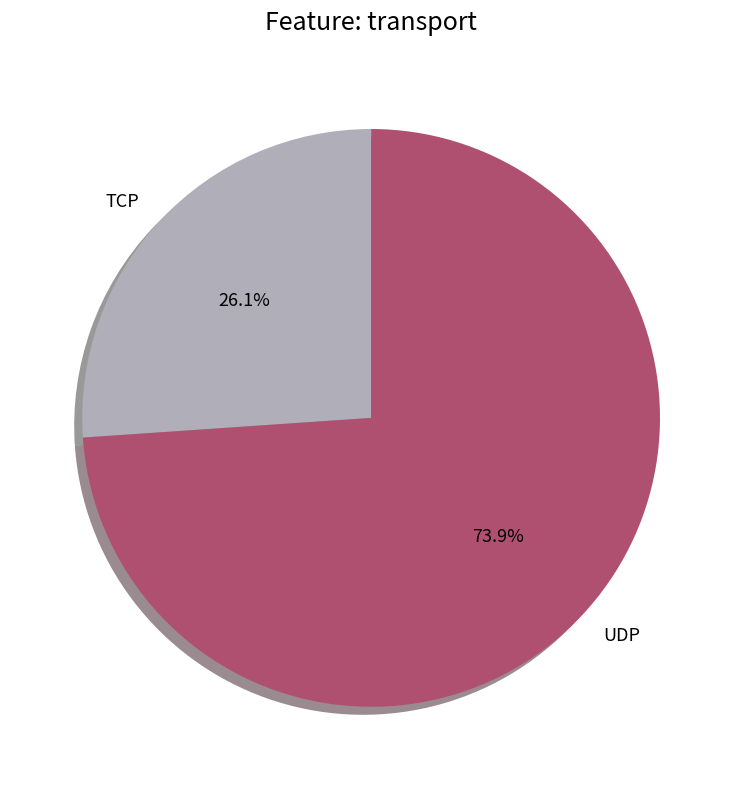

Count the number of slices in the pie.

2